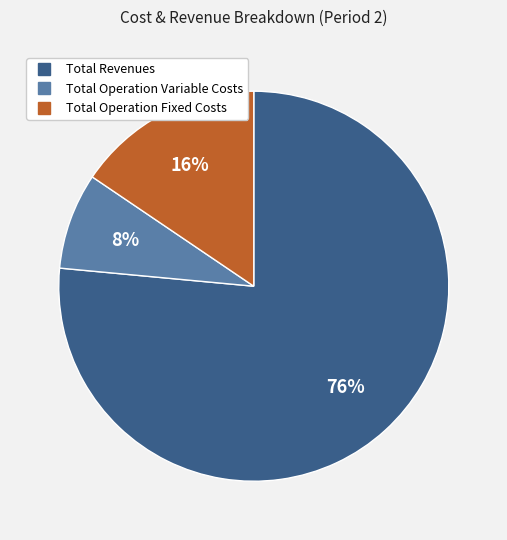

To the nearest percent, what is the difference between the largest and smallest slice percentages?

68%